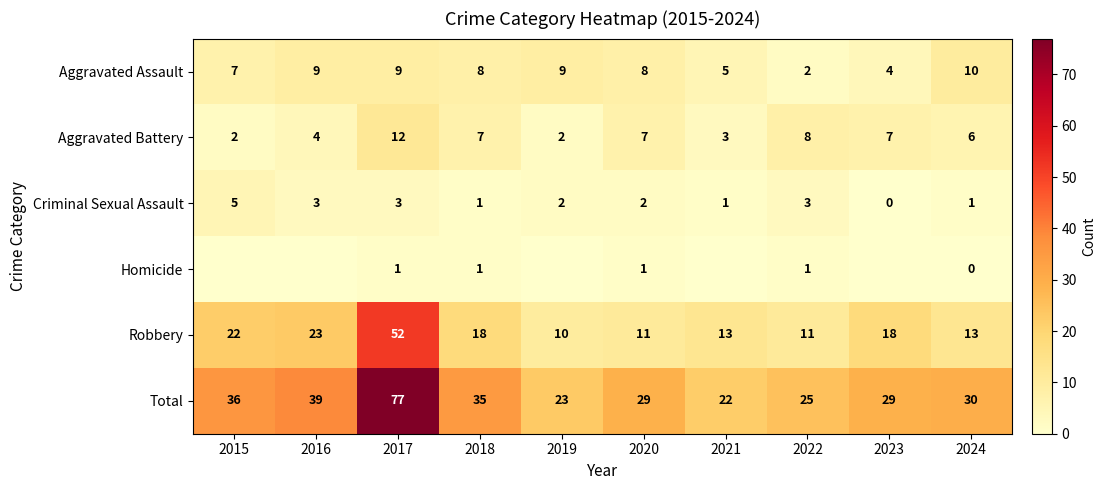

How many values in the Aggravated Battery series are below 7?

5